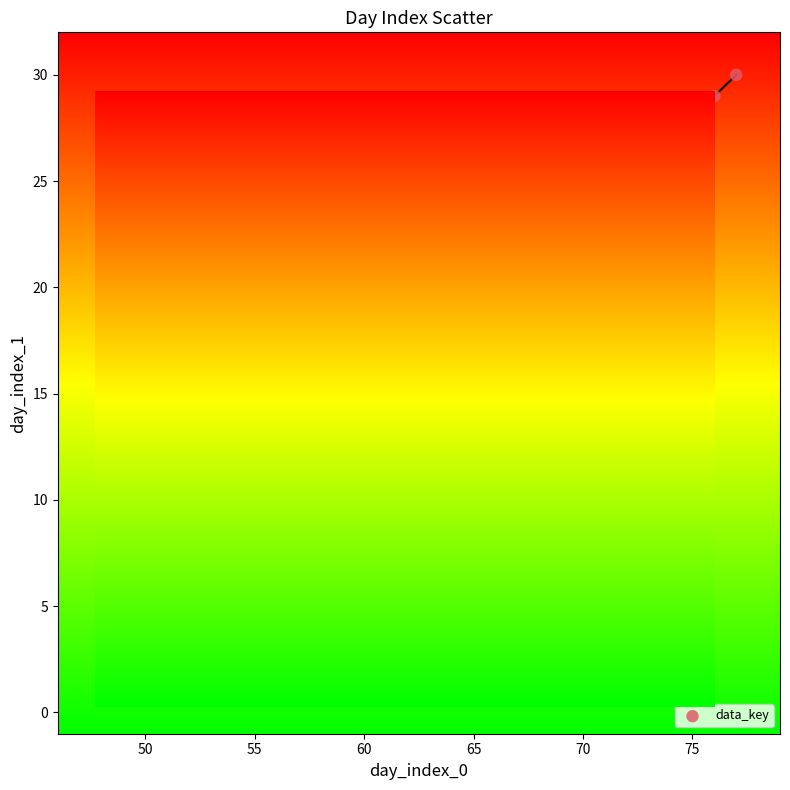

What is the range of Y values (max minus min)?

29